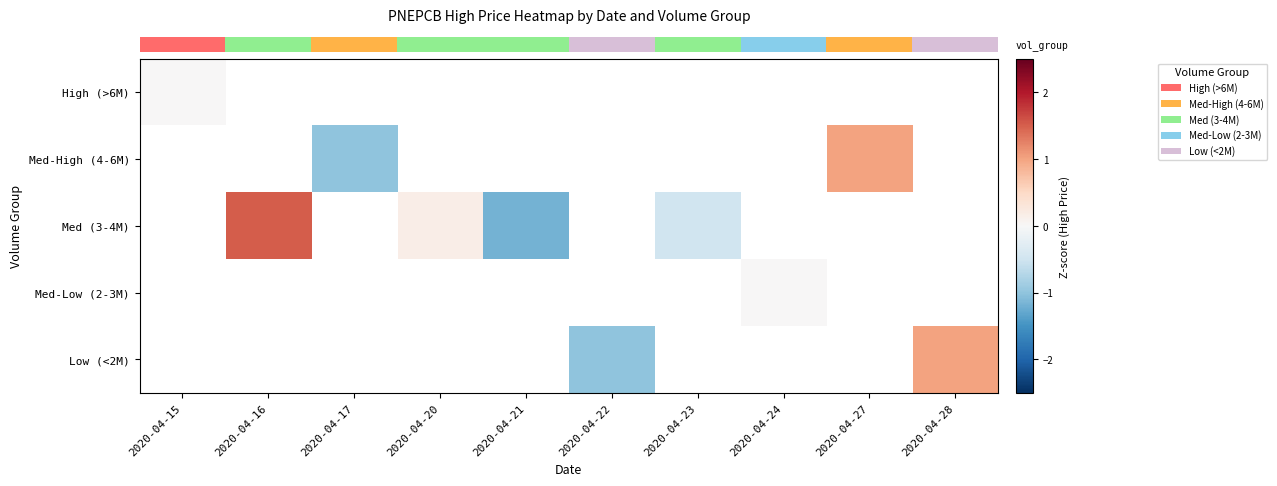

True or false: row_0 has a value of 0.0 at 2020-04-15.

True